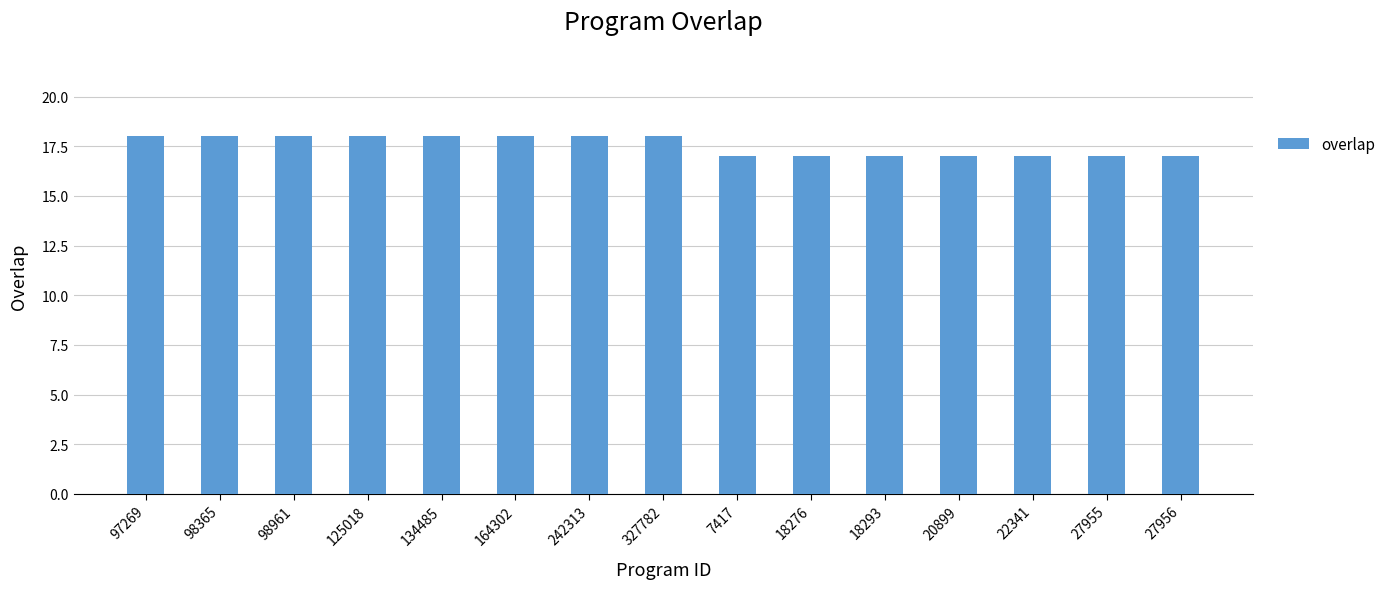

Are the bars horizontal?

No